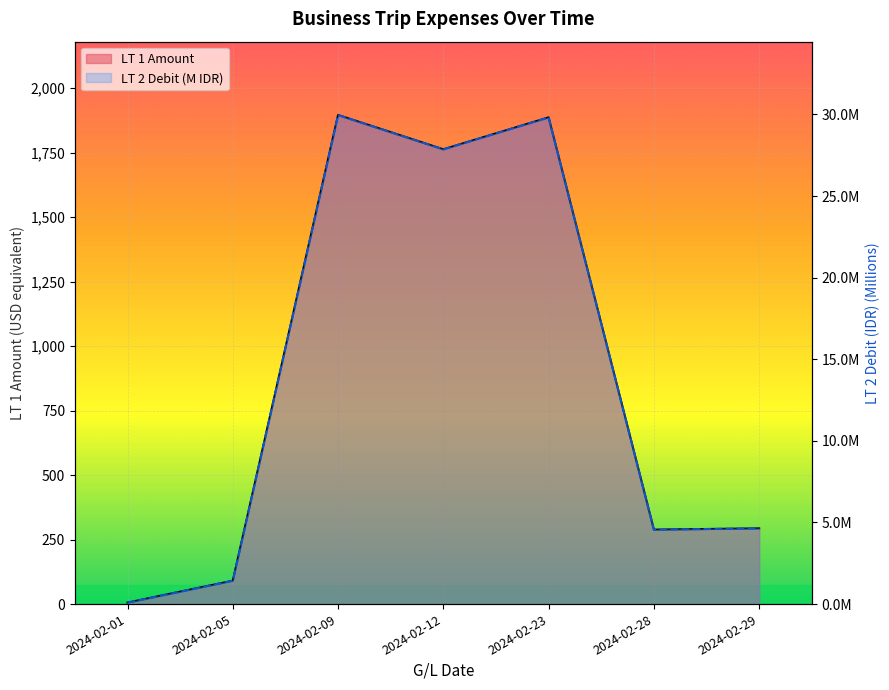

What is the sum of all LT 2 Debit (M IDR) values?

98.4